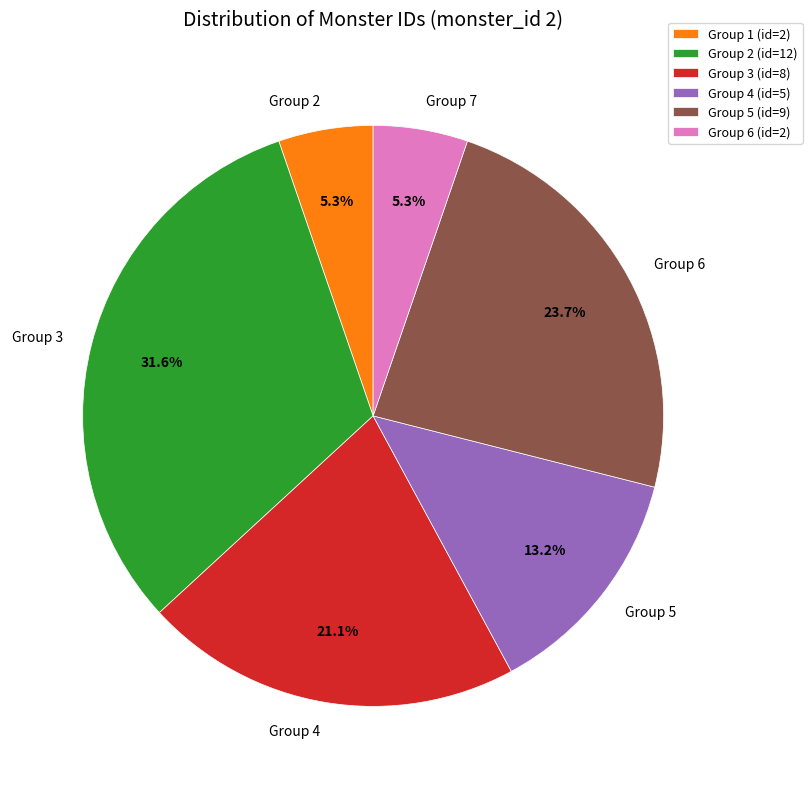

Which has a higher value, Group 6 or Group 2?

Group 6